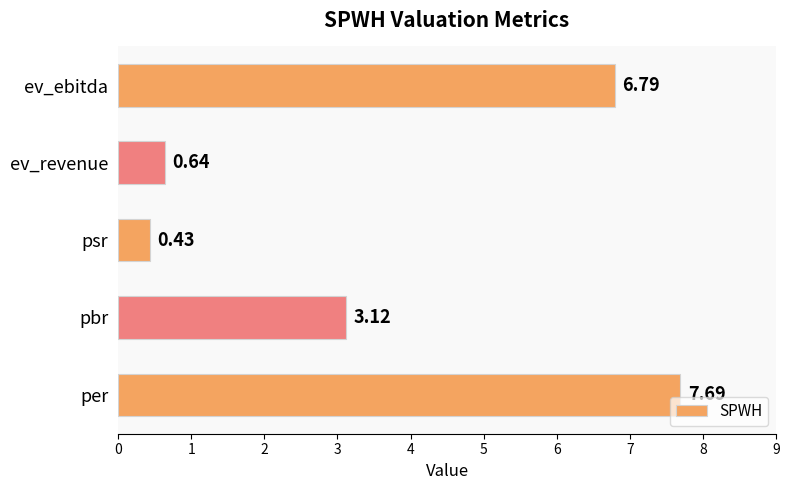

List the labels in order of value, largest first.

per, ev_ebitda, pbr, ev_revenue, psr